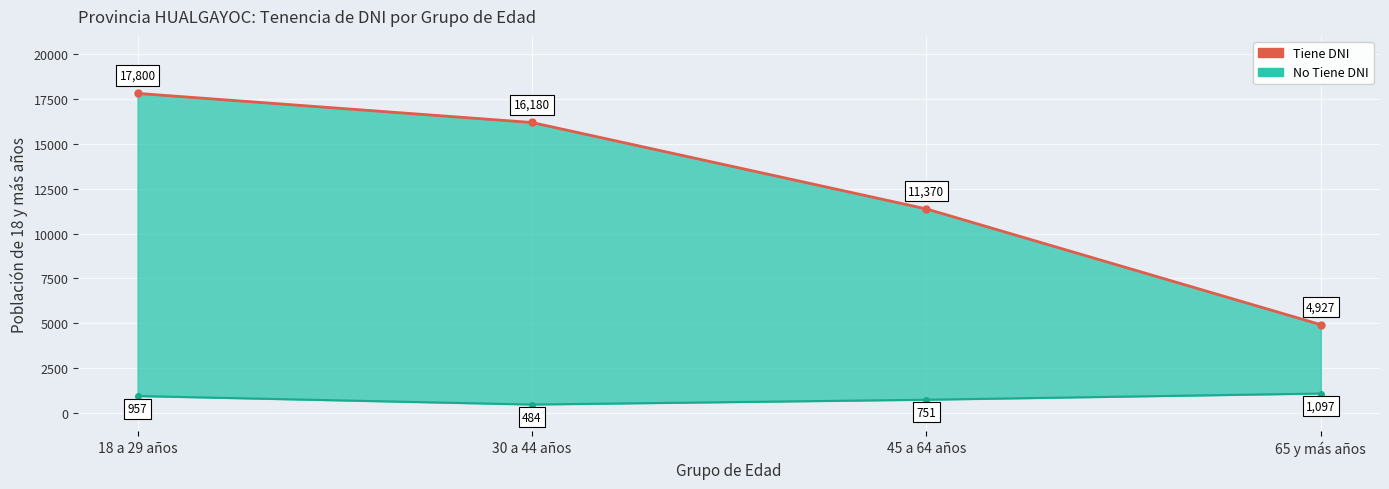

What is the difference between the second highest and minimum values in the Tiene DNI series?

11253